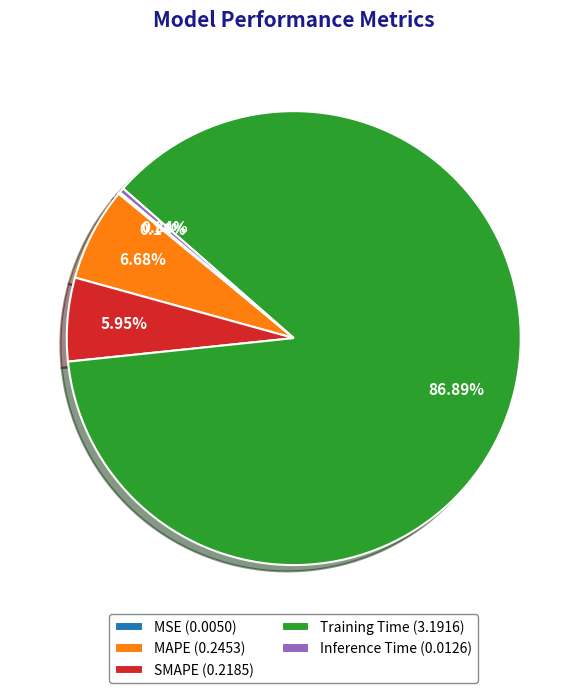

Between MAPE (0.2453) and Inference Time (0.0126), which is larger?

MAPE (0.2453)